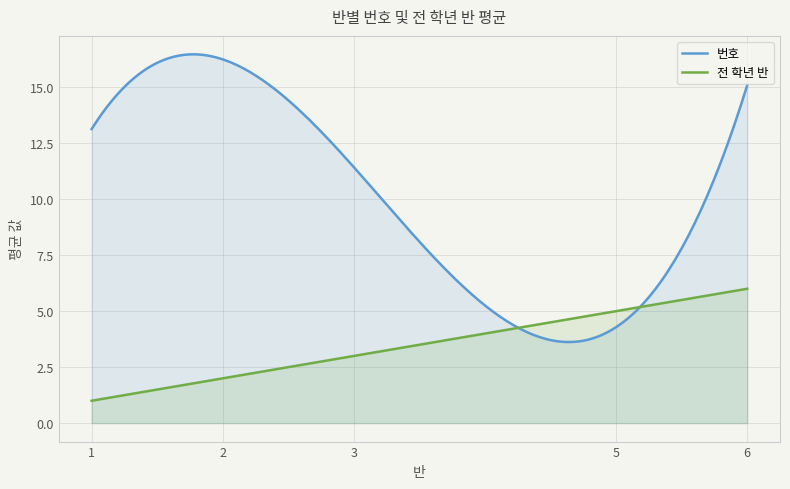

Which series has the widest spread of values?

번호